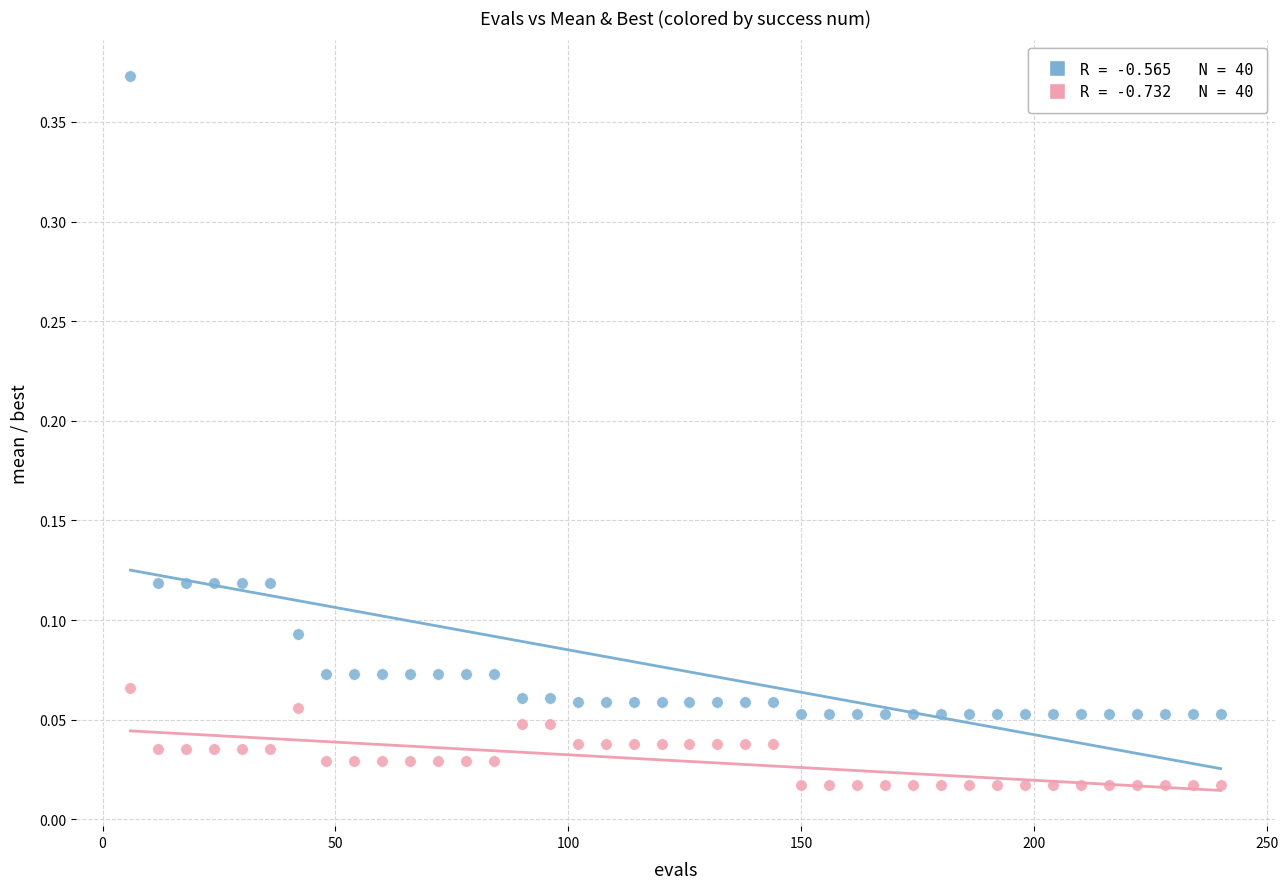

Across all data points, what is the range of X values (max minus min)?

234.0